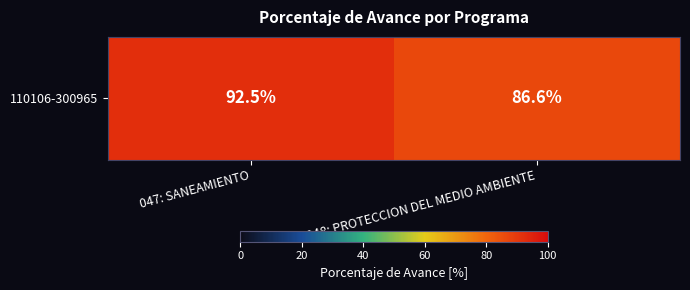

Which label corresponds to the largest value in the chart?

047: SANEAMIENTO